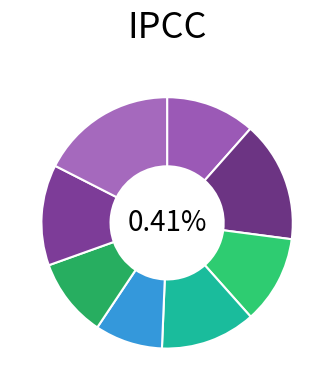

Is it true that 2369231 is 11% of the pie?

True